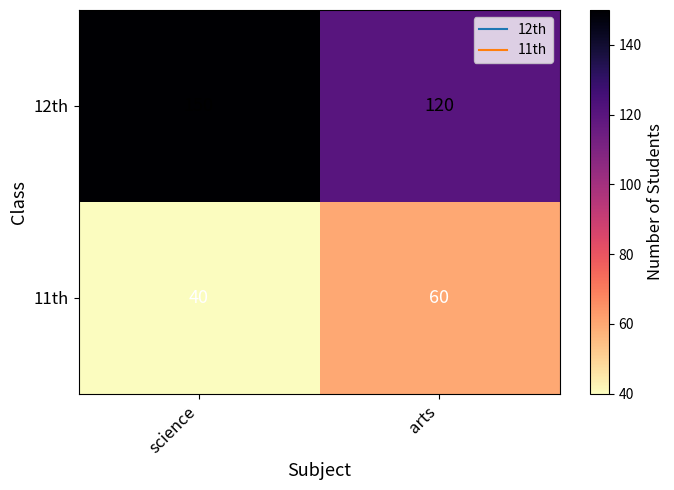

What value does the 12th series have at arts?

120